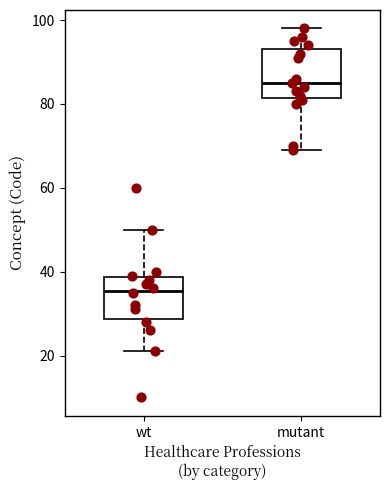

Where is the upper edge of the box for mutant on the y-axis? The values are not printed on the chart, so give them approximately, as read against the axis.

94